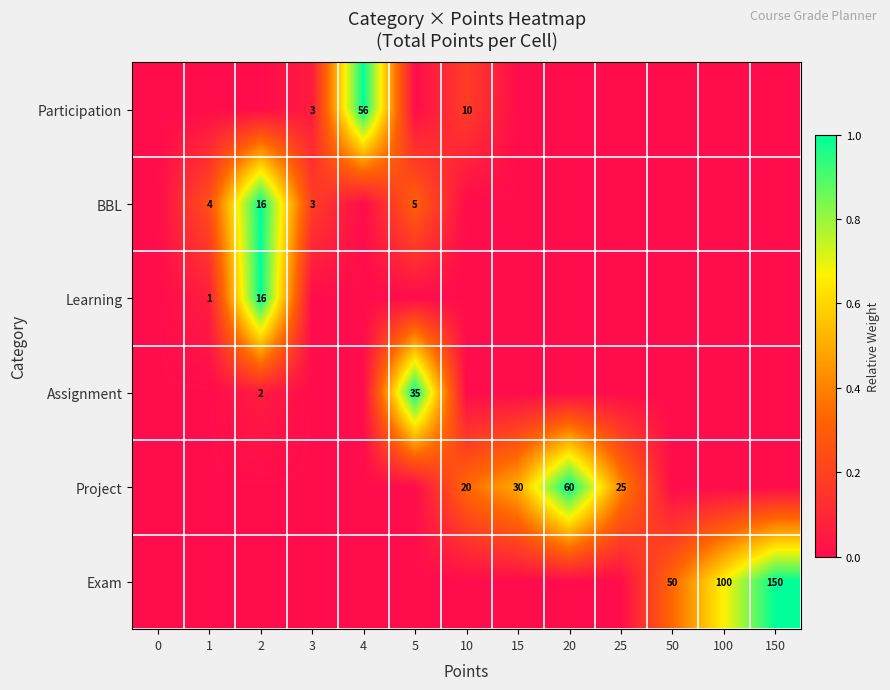

Between 150 and 25, which is larger?

150